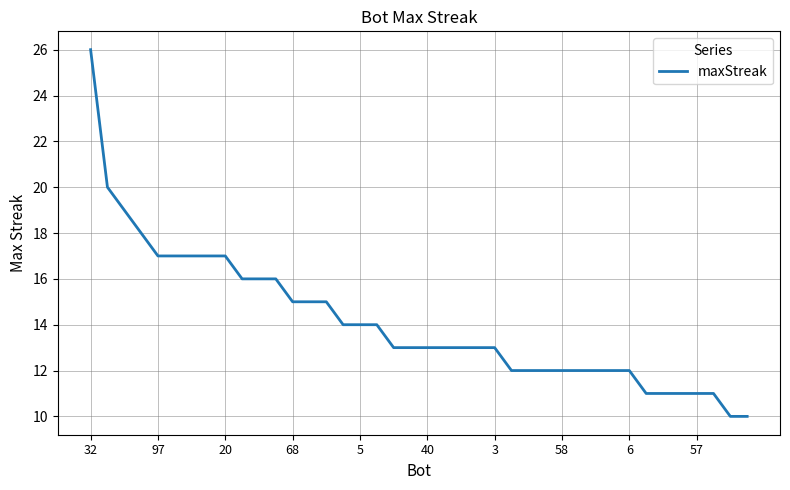

What is the minimum value shown in the chart?

10